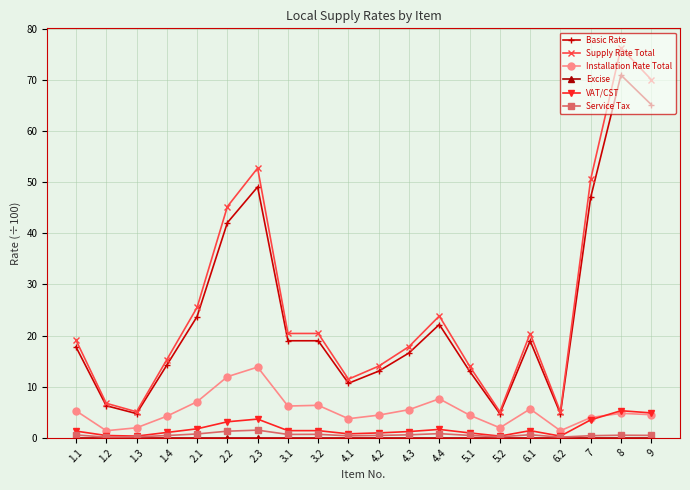

True or false: VAT/CST has more than 0 points higher than both neighbors.

True